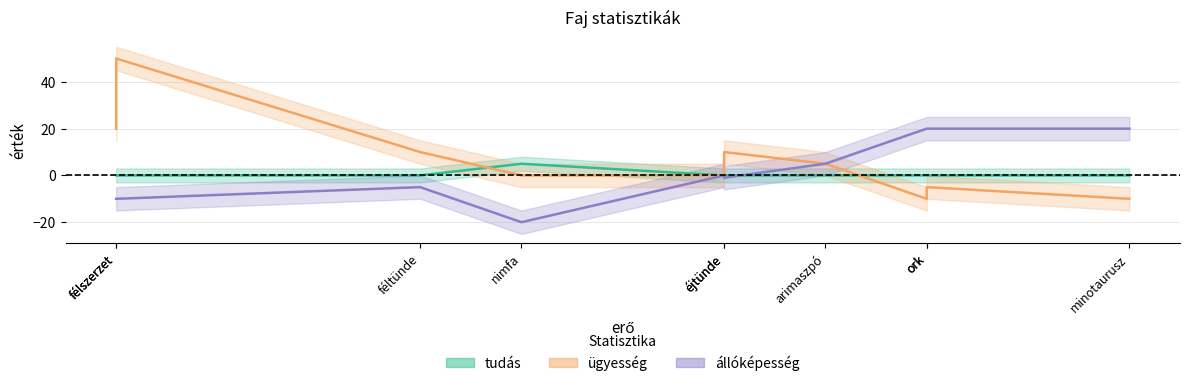

What position from the left is ork?

6